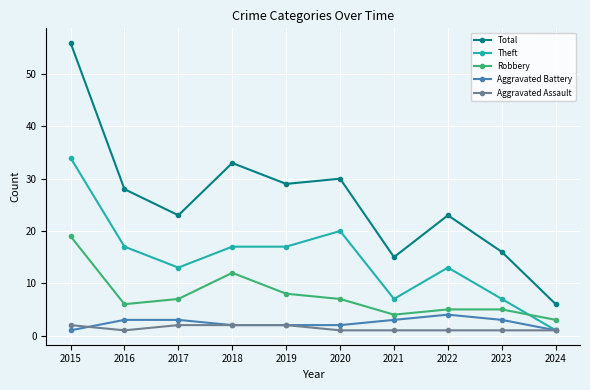

How many series are shown in this chart?

5